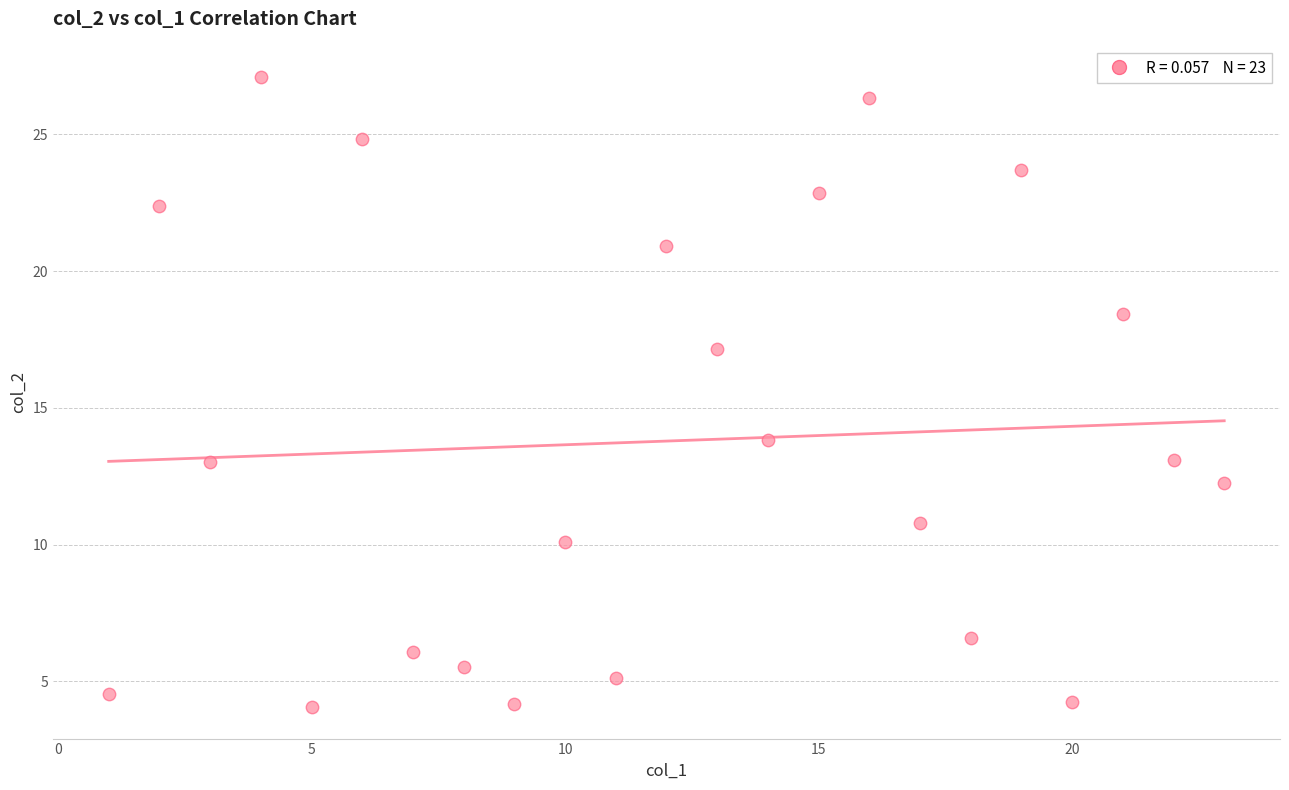

What Y value in the scatter plot is closest to 15?

13.8